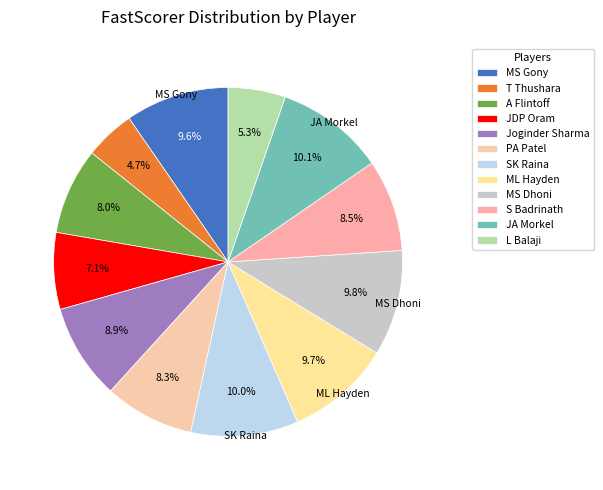

True or false: L Balaji accounts for 5% of the total.

True